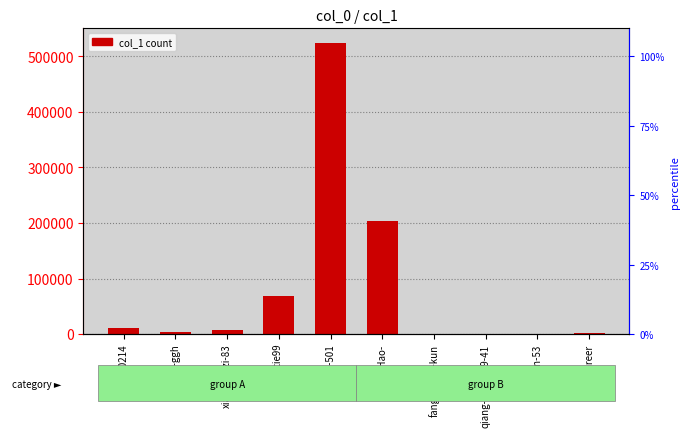

At which label does the data first exceed 6637?

20150214